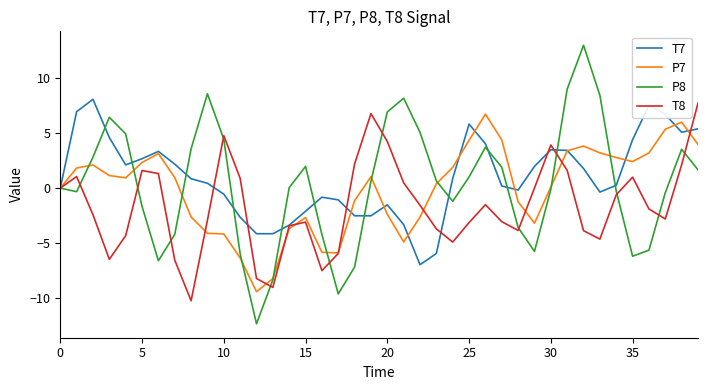

After their last crossing, which series has the higher values: T7 or T8?

T8